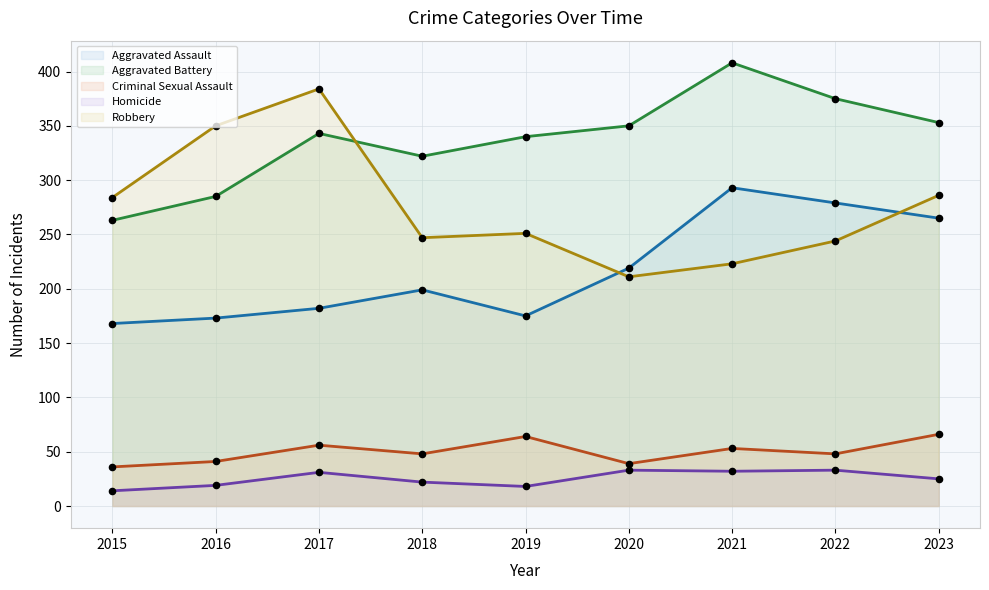

What is the total value across all series at 2019?

848